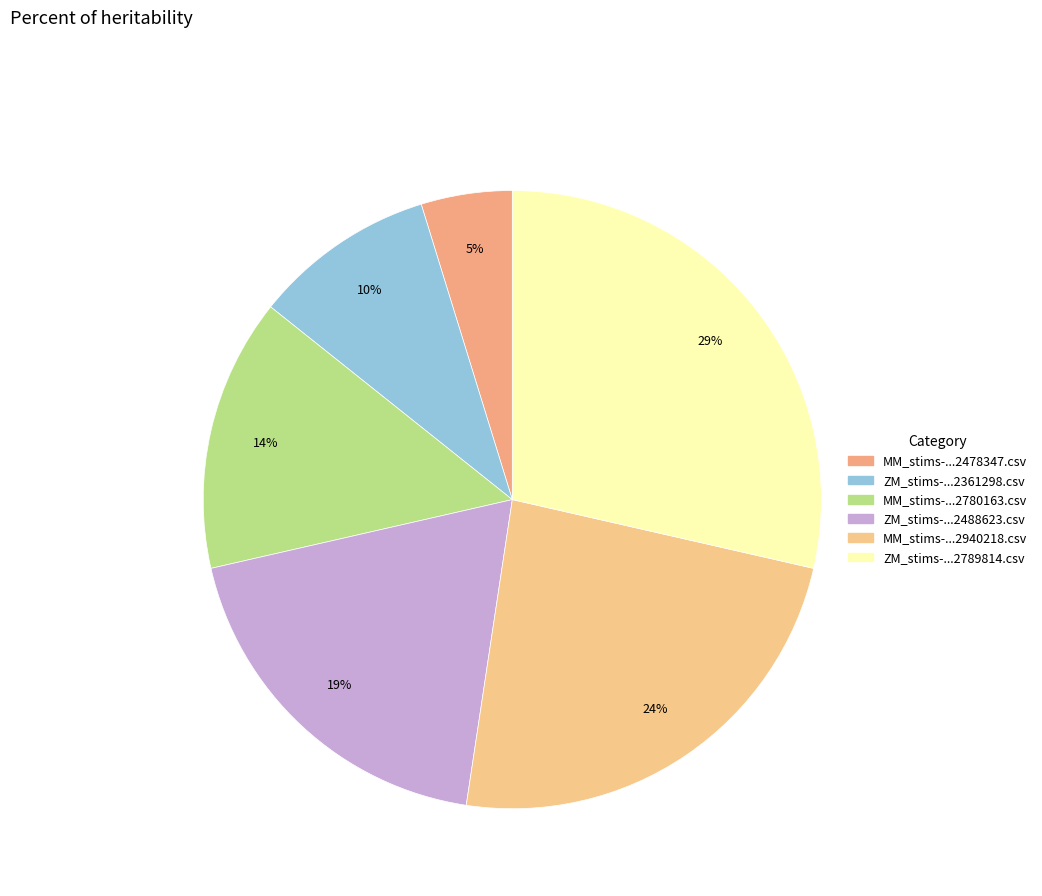

How many segments does this pie chart have?

6